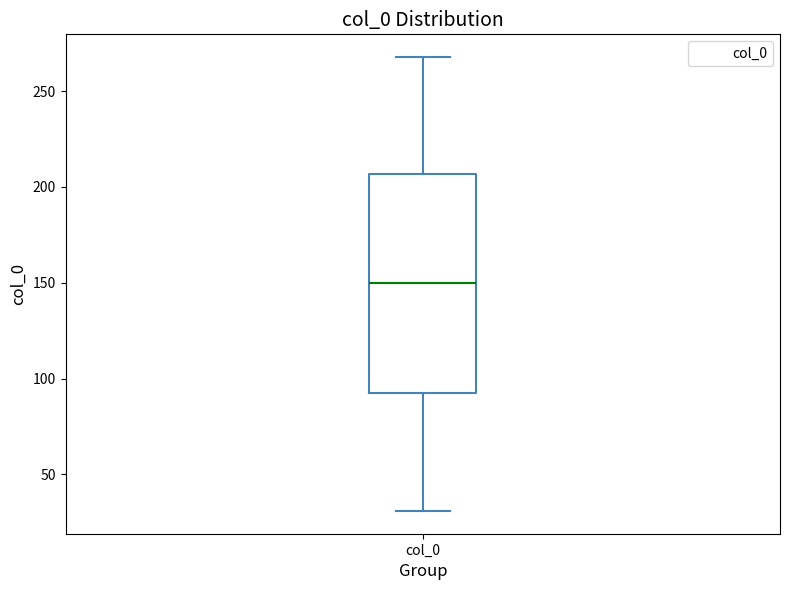

Read this box plot against the y-axis: the position of the median line, the range covered by the box, and the ends of both whiskers. The values are not printed on the chart, so give them approximately, as read against the axis.

median 150, box 90 to 205, whiskers 30 to 270